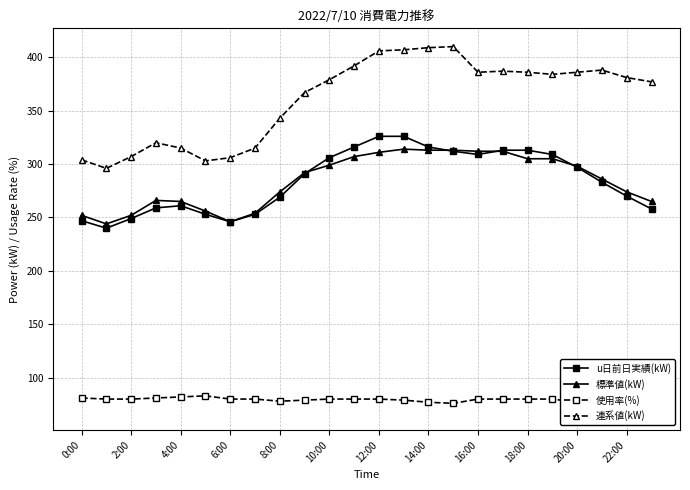

What is the average value of the 連系値(kW) series?

361